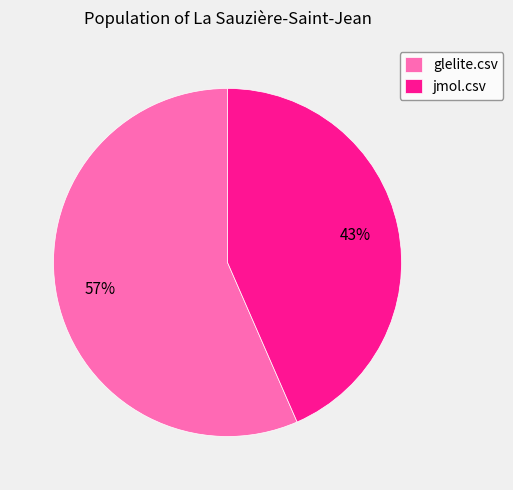

Which category accounts for the majority?

glelite.csv